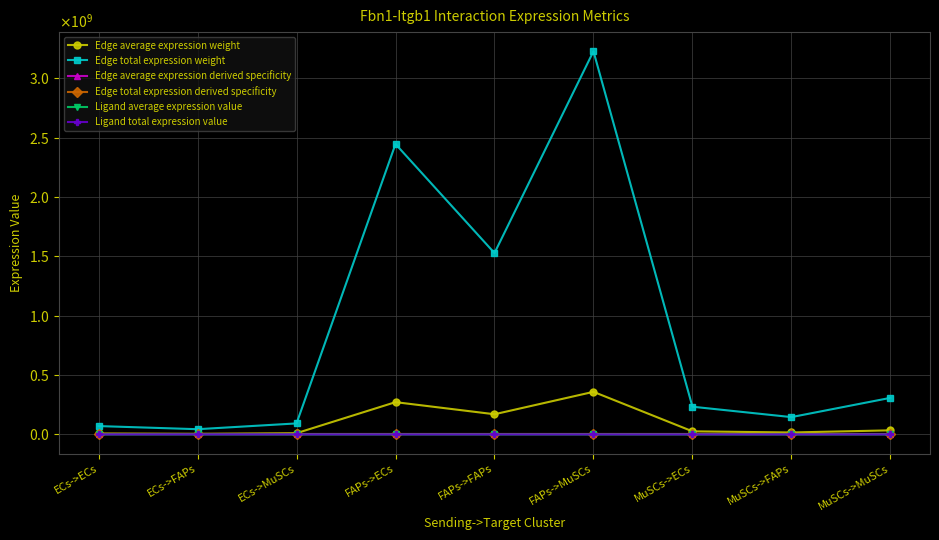

How many lines are shown in the chart?

6